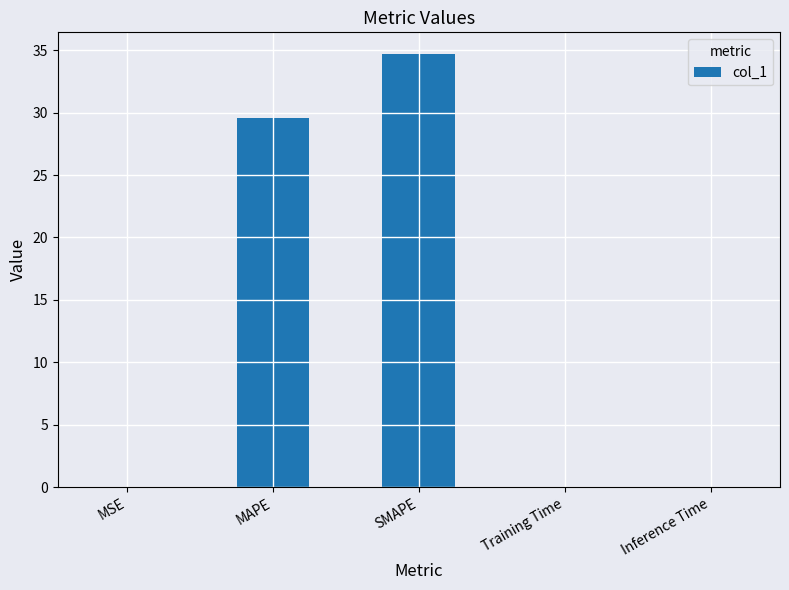

What is the greatest value displayed?

34.7